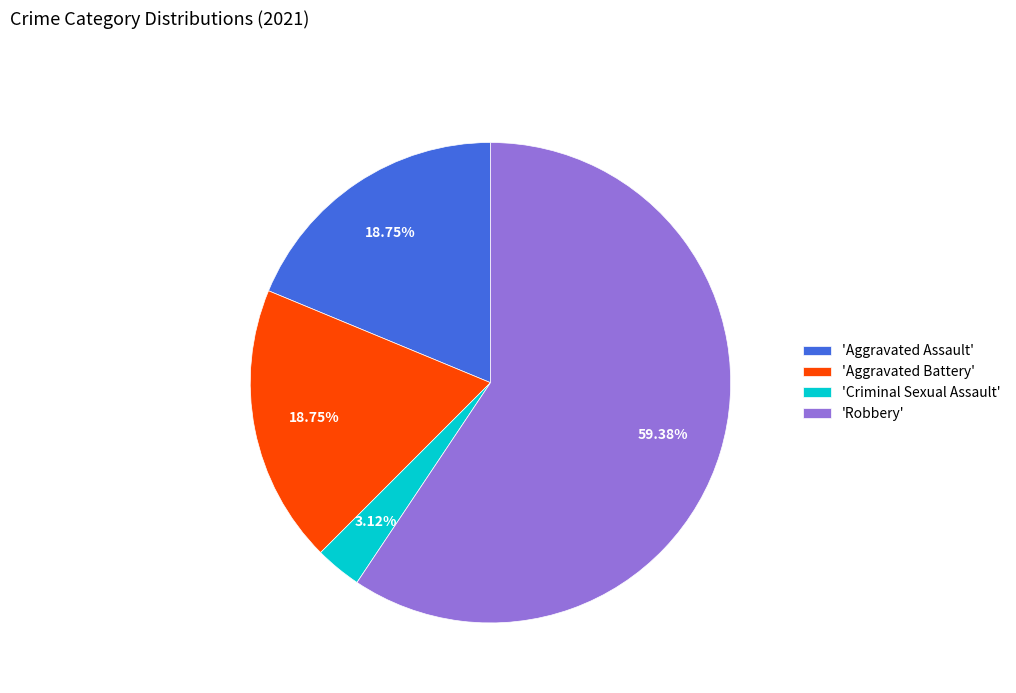

To the nearest percent, what is the difference between the largest and smallest slice percentages?

56%